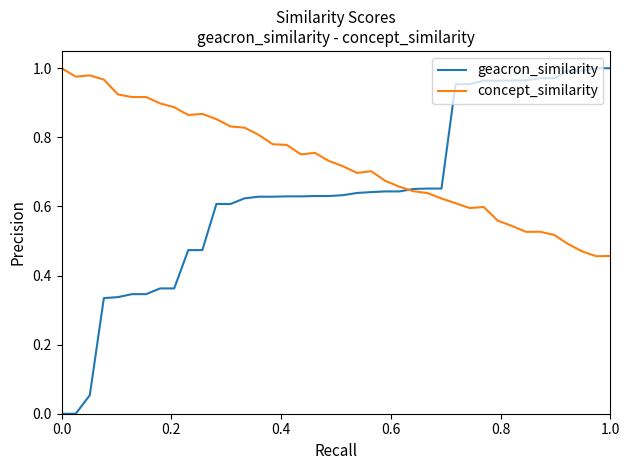

List the series in order of their overall mean, highest first.

concept_similarity, geacron_similarity